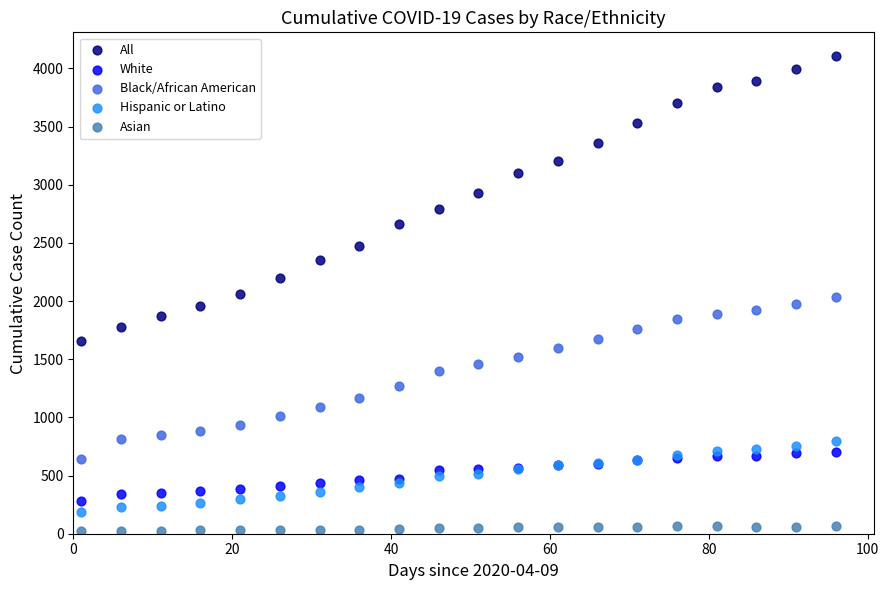

Which series has the widest spread of Y values?

All